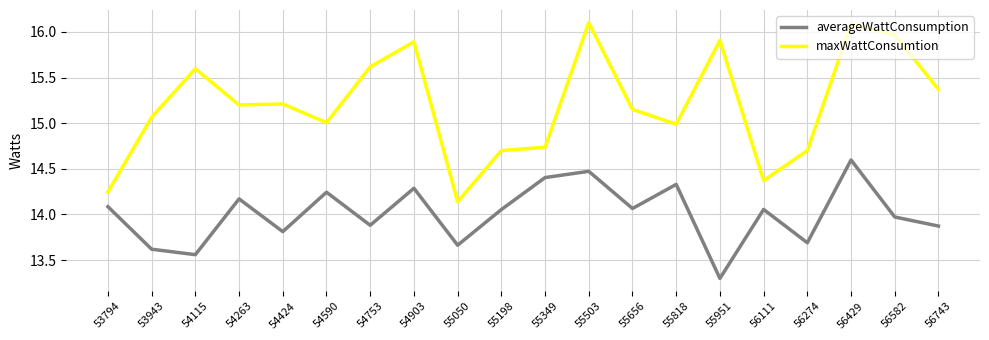

Rank the series at 56582 from highest to lowest value.

maxWattConsumtion, averageWattConsumption